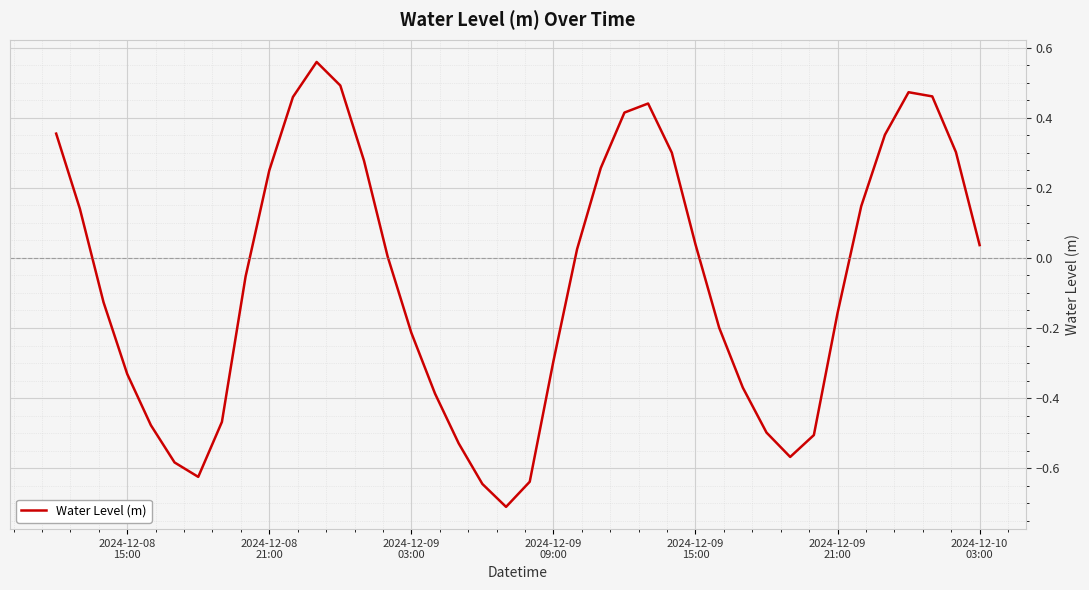

What is the minimum value shown in the chart?

-0.7